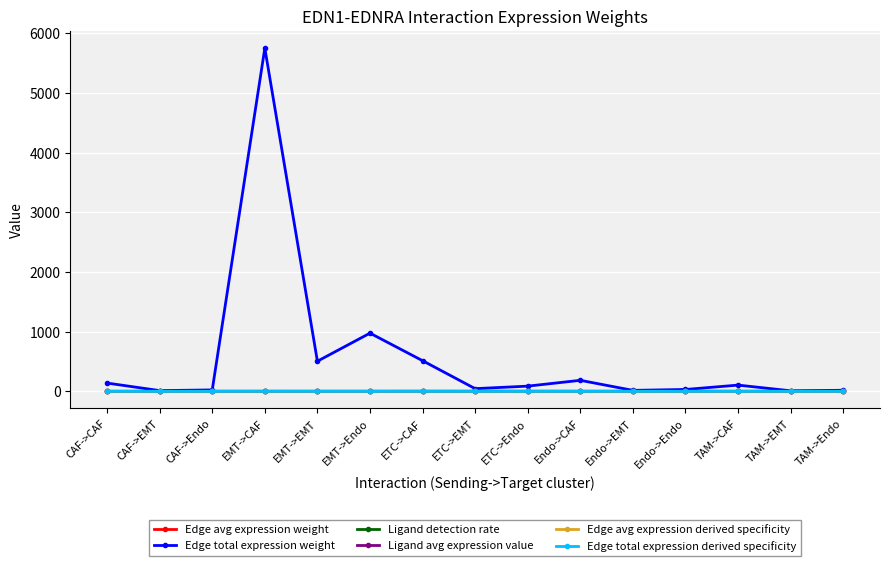

True or false: Edge total expression derived specificity has more than 1 points higher than both neighbors.

True